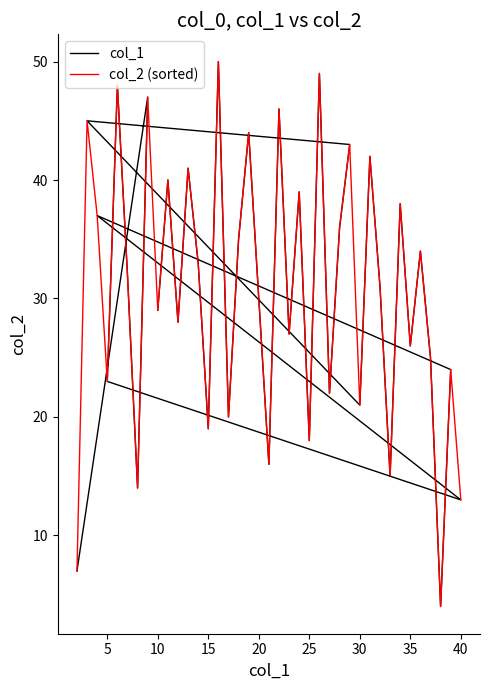

List the series in order of their peak value, highest first.

col_1, col_2 (sorted)